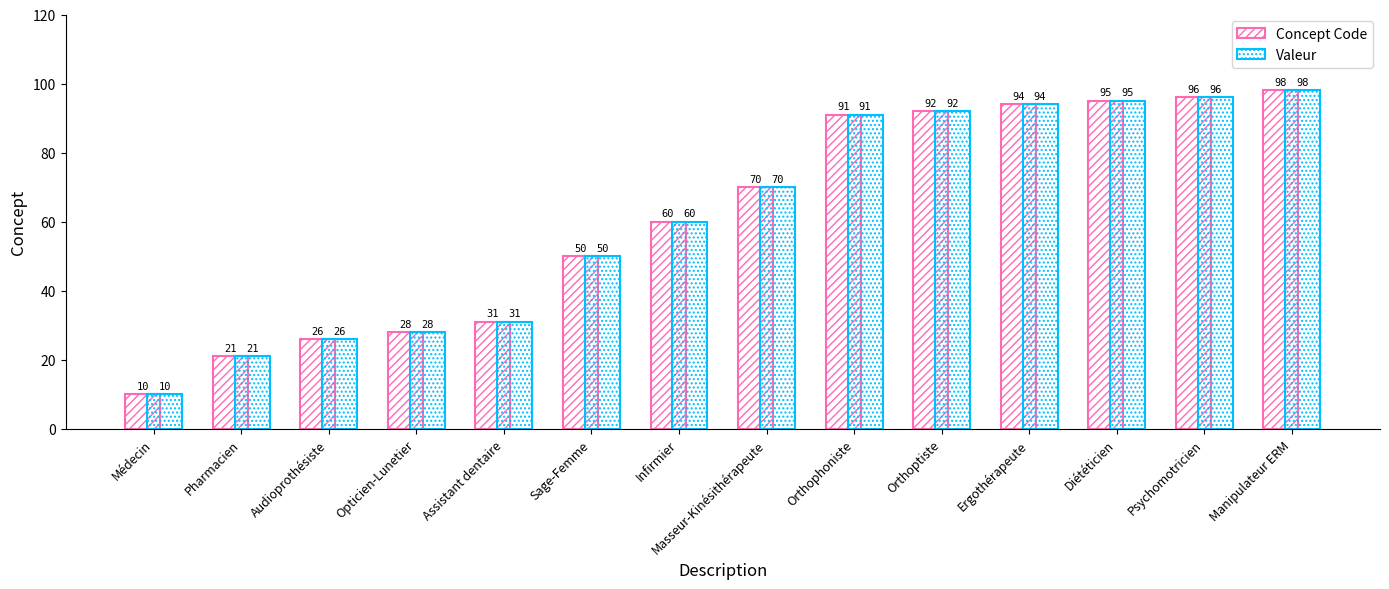

How many data points in Valeur are less than 70?

7